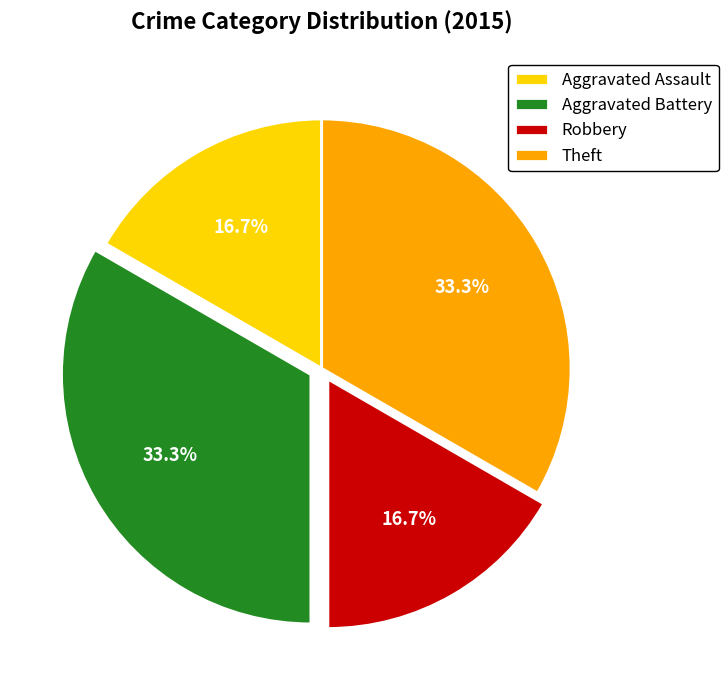

Does any single category account for the majority?

No